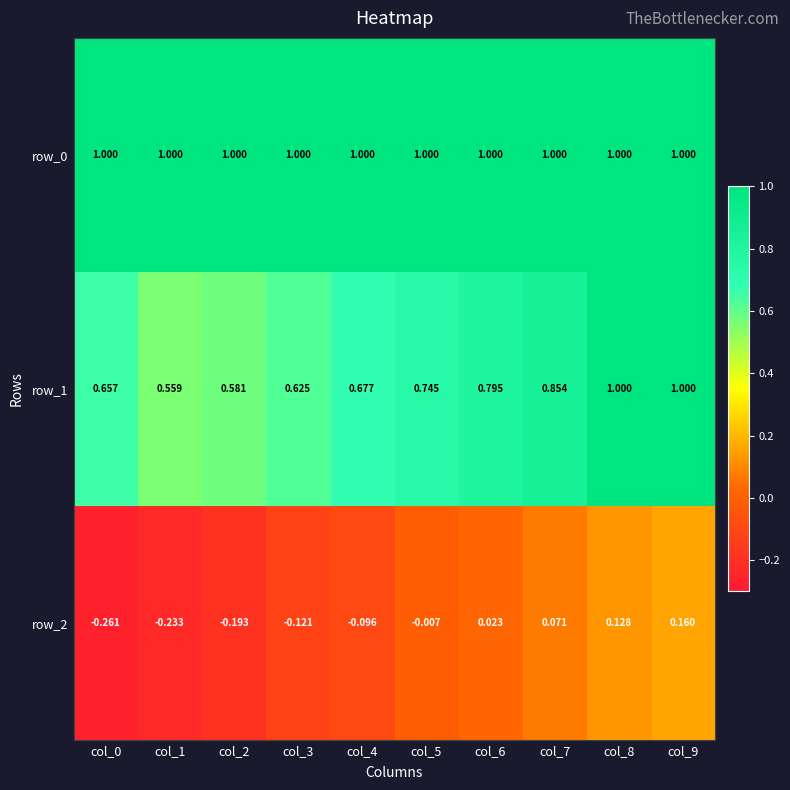

What is the total value across all series at col_5?

1.7